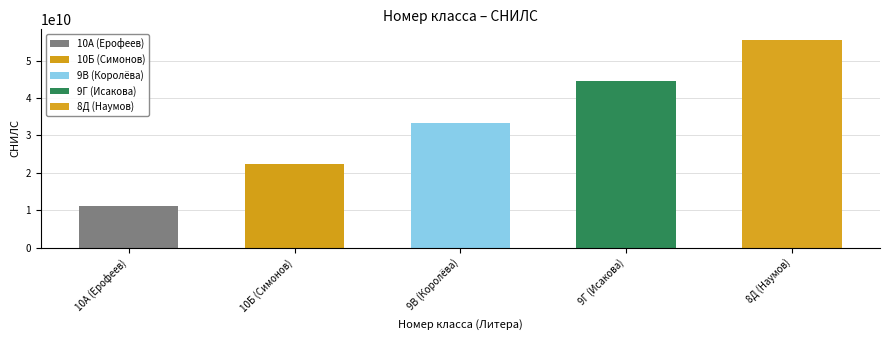

List the labels in order of value, largest first.

8Д (Наумов), 9Г (Исакова), 9В (Королёва), 10Б (Симонов), 10А (Ерофеев)